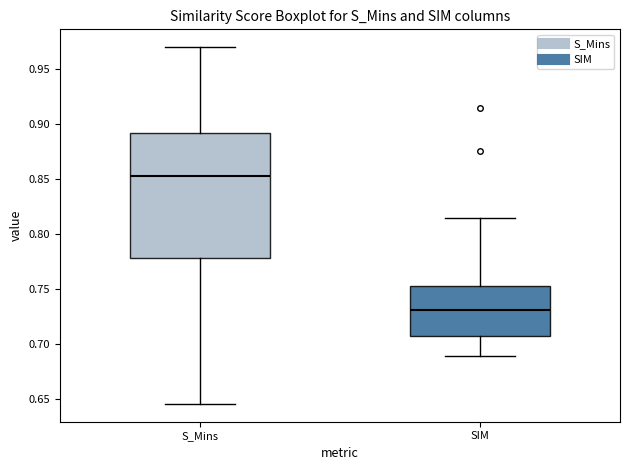

Which box's median line is the lowest?

SIM